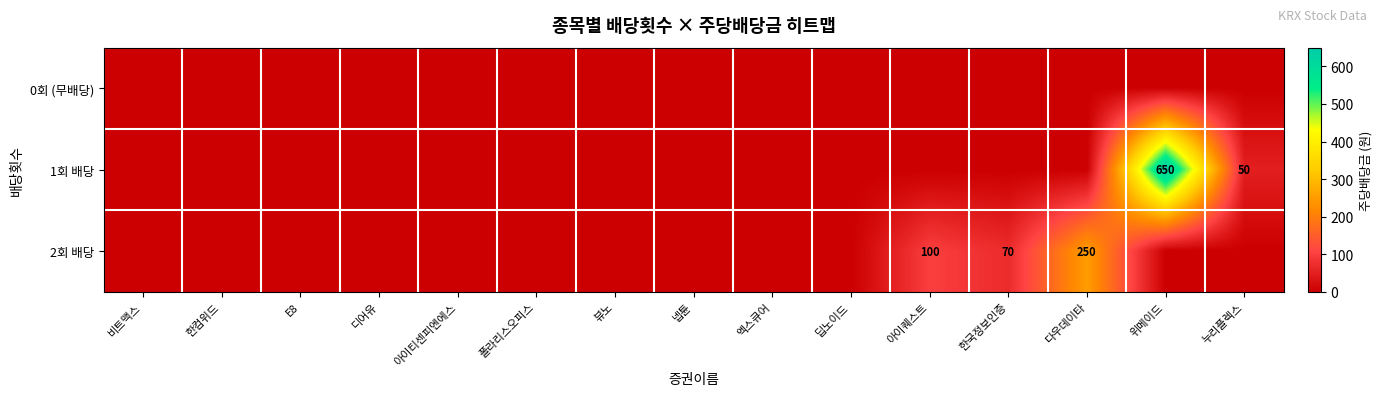

Which series has the largest range (max minus min)?

1회 배당